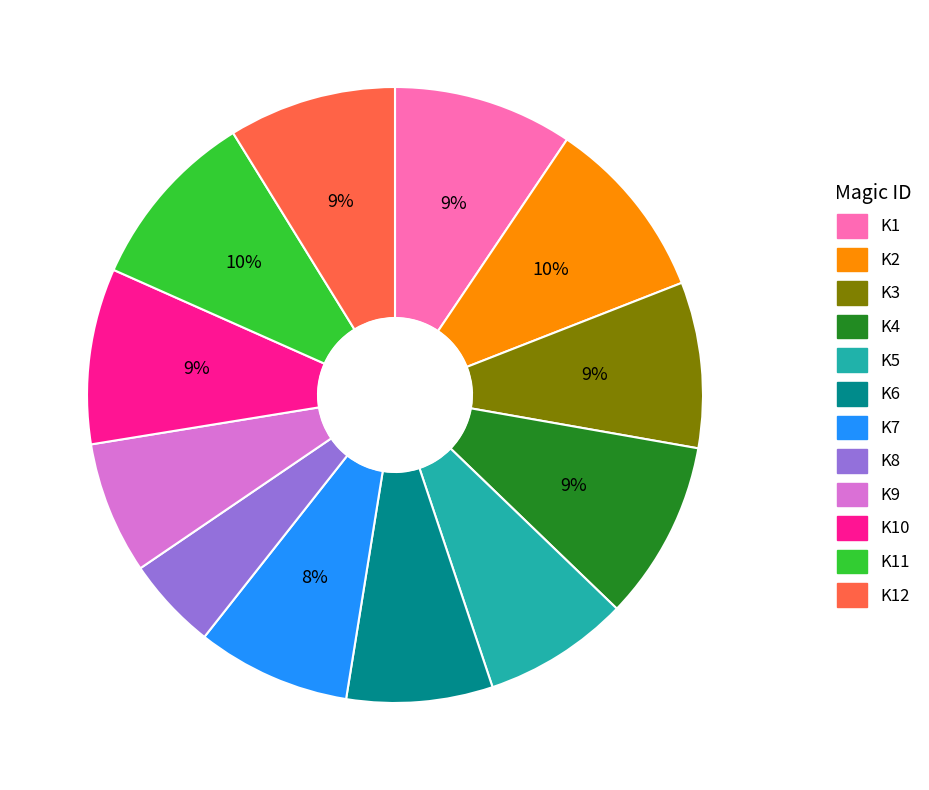

To the nearest percent, what portion does K2 represent?

10%